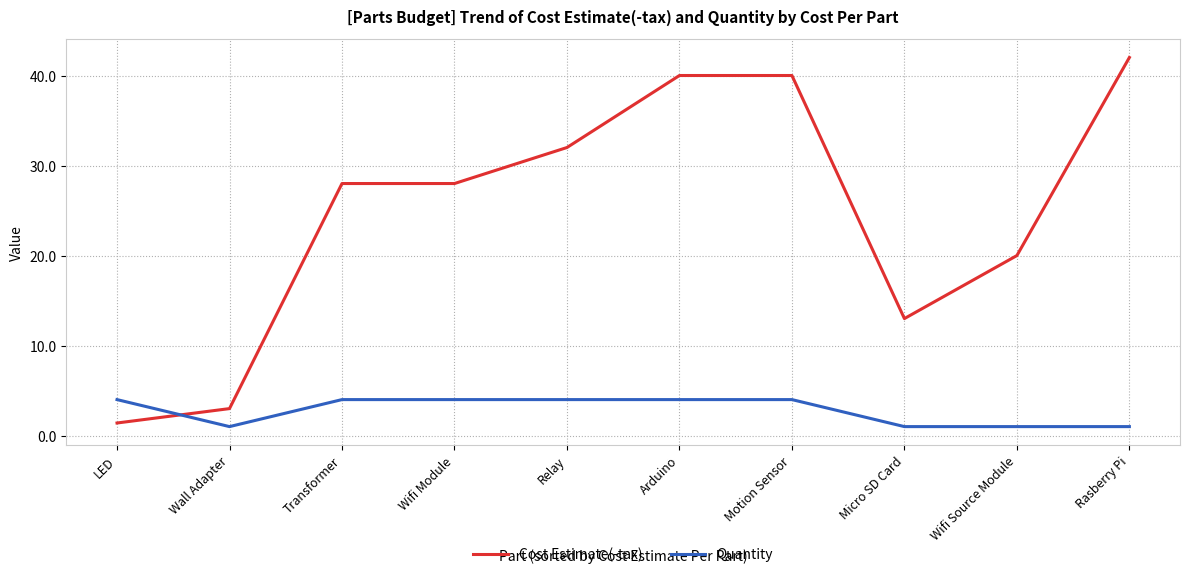

True or false: Quantity and Cost Estimate(-tax) intersect in this chart.

True